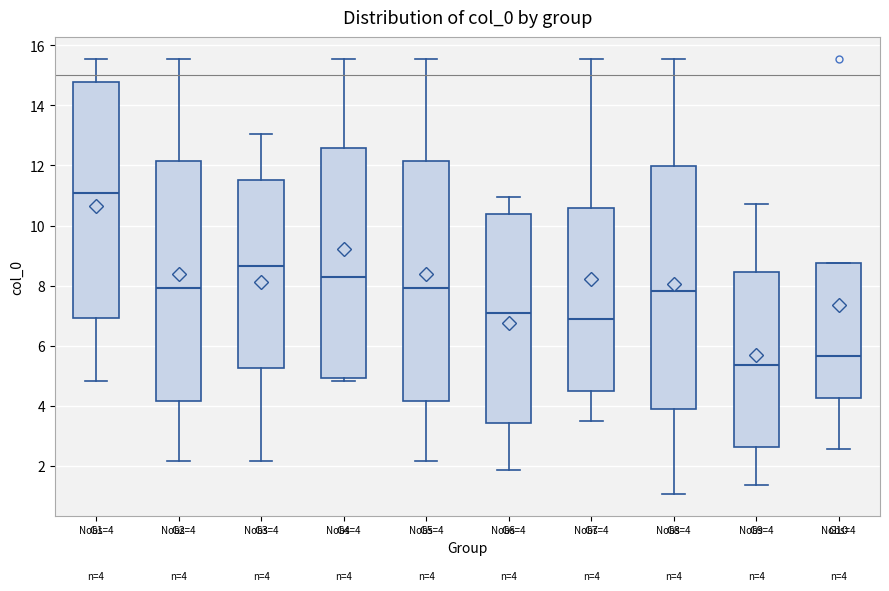

Which box's median line is the lowest?

G9